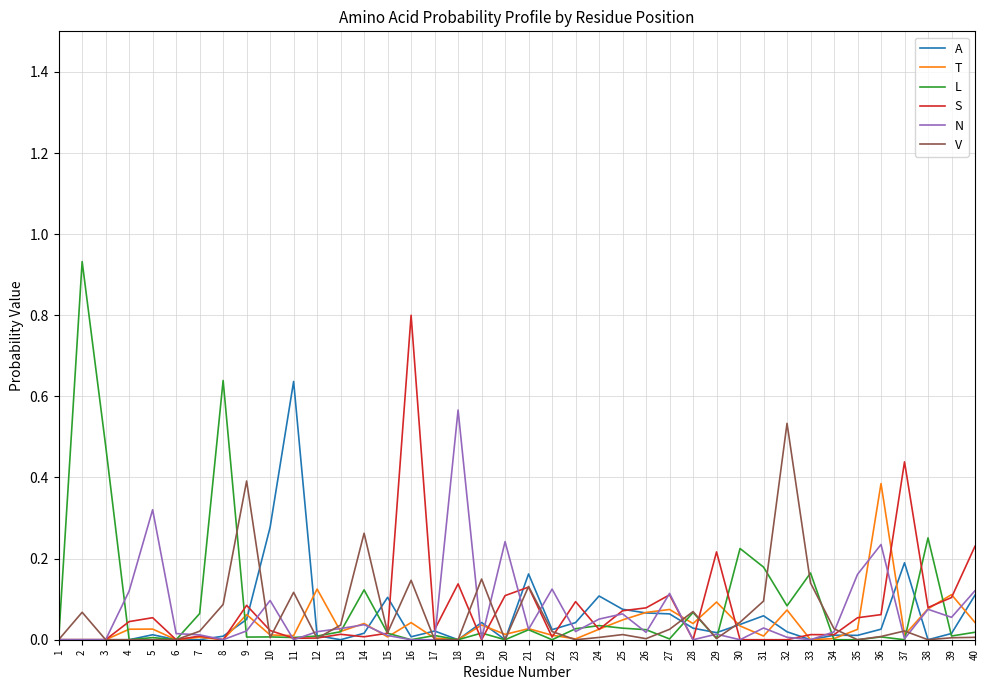

What is the maximum value for S?

0.8